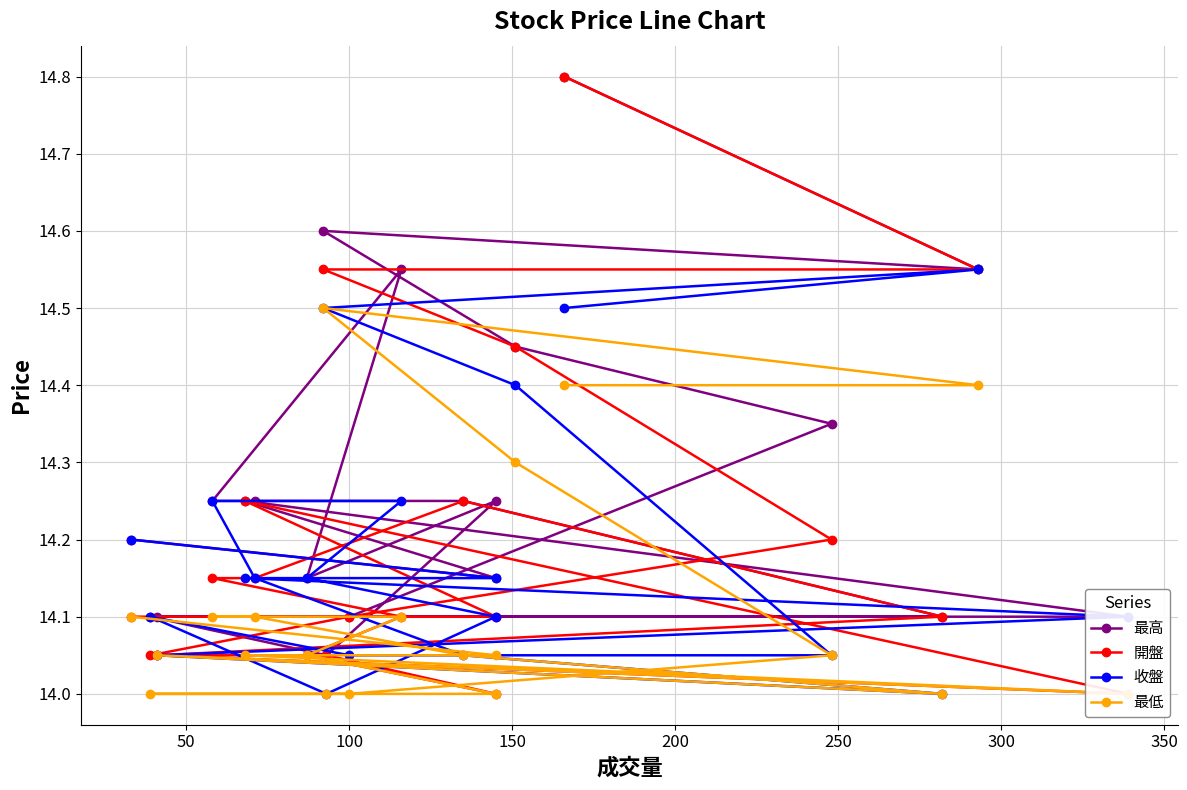

At how many categories does at least one series exceed 14?

20